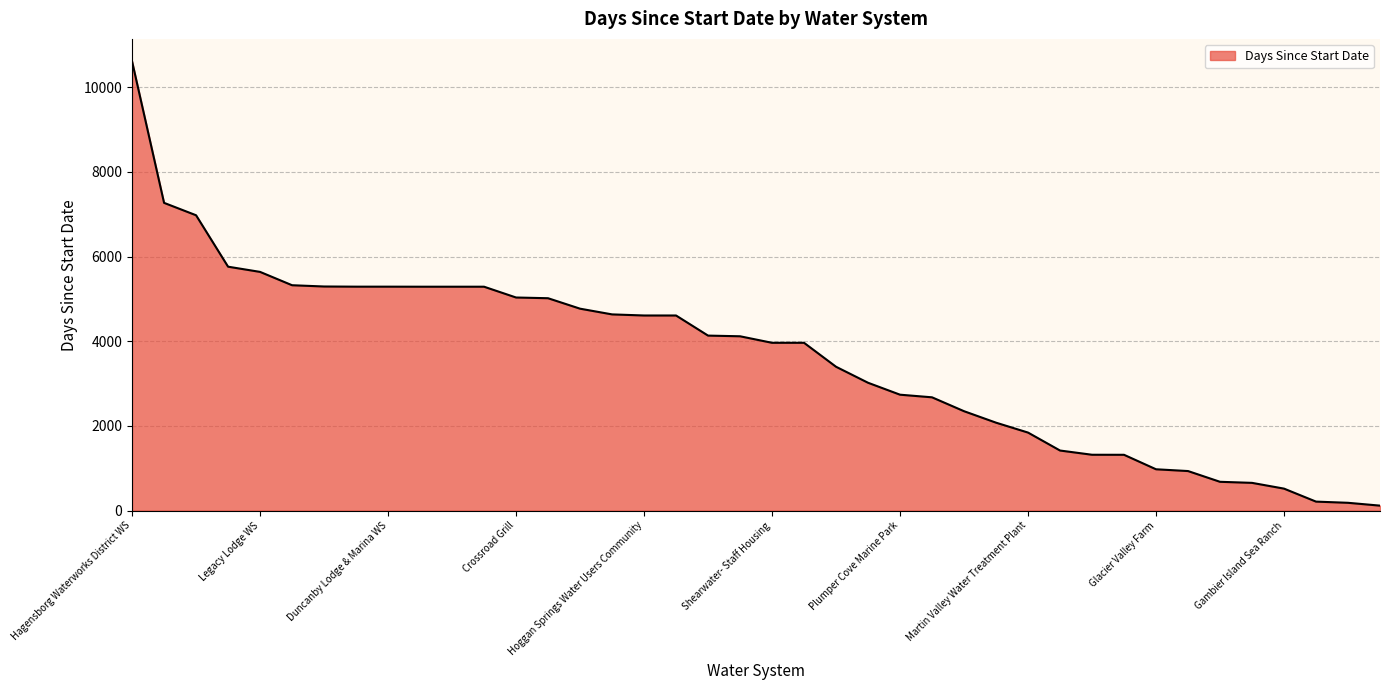

What is the greatest value displayed?

10612